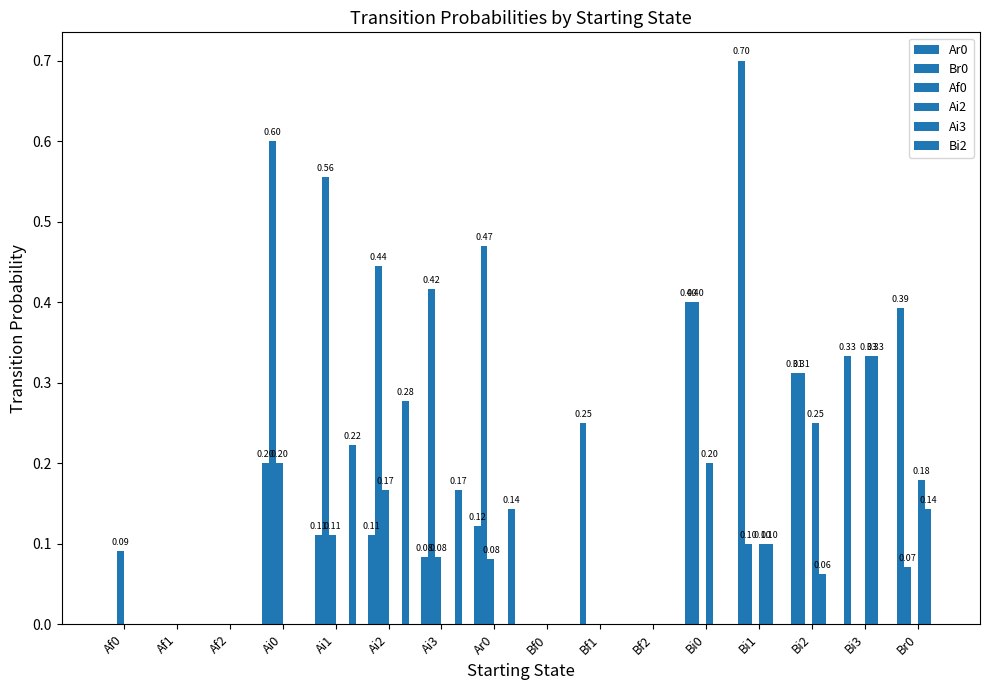

Is the value of Bi2 at Bi0 greater than the value of Af0 at Af1?

No